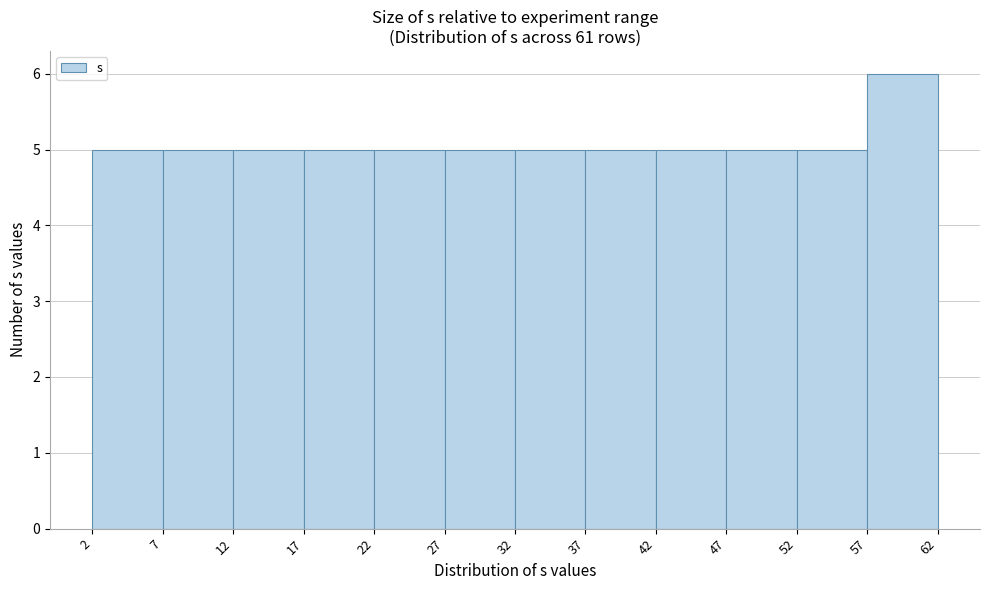

Reading left to right, list every bar in this chart as the range it spans on the x-axis followed by its height. The values are not printed on the chart, so give them approximately, as read against the axis.

2 to 7: 5
7 to 12: 5
12 to 17: 5
17 to 22: 5
22 to 27: 5
27 to 32: 5
32 to 37: 5
37 to 42: 5
42 to 47: 5
47 to 52: 5
52 to 57: 5
57 to 62: 6